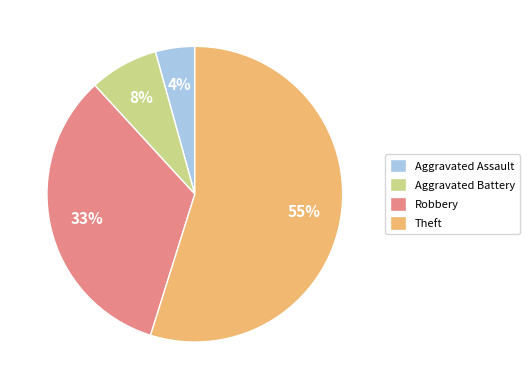

True or false: Aggravated Battery accounts for 8% of the total.

True